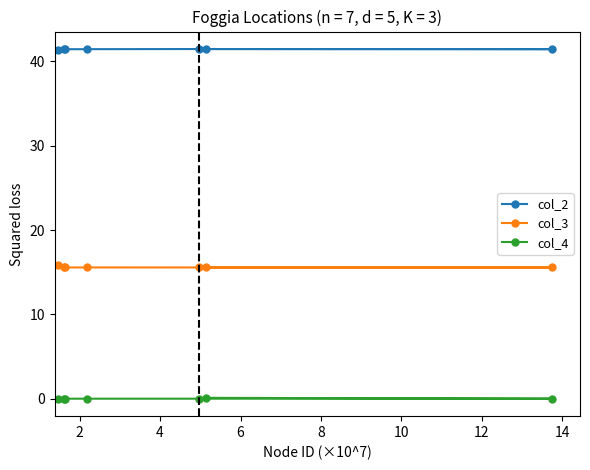

Which series has the largest total across all categories?

col_2